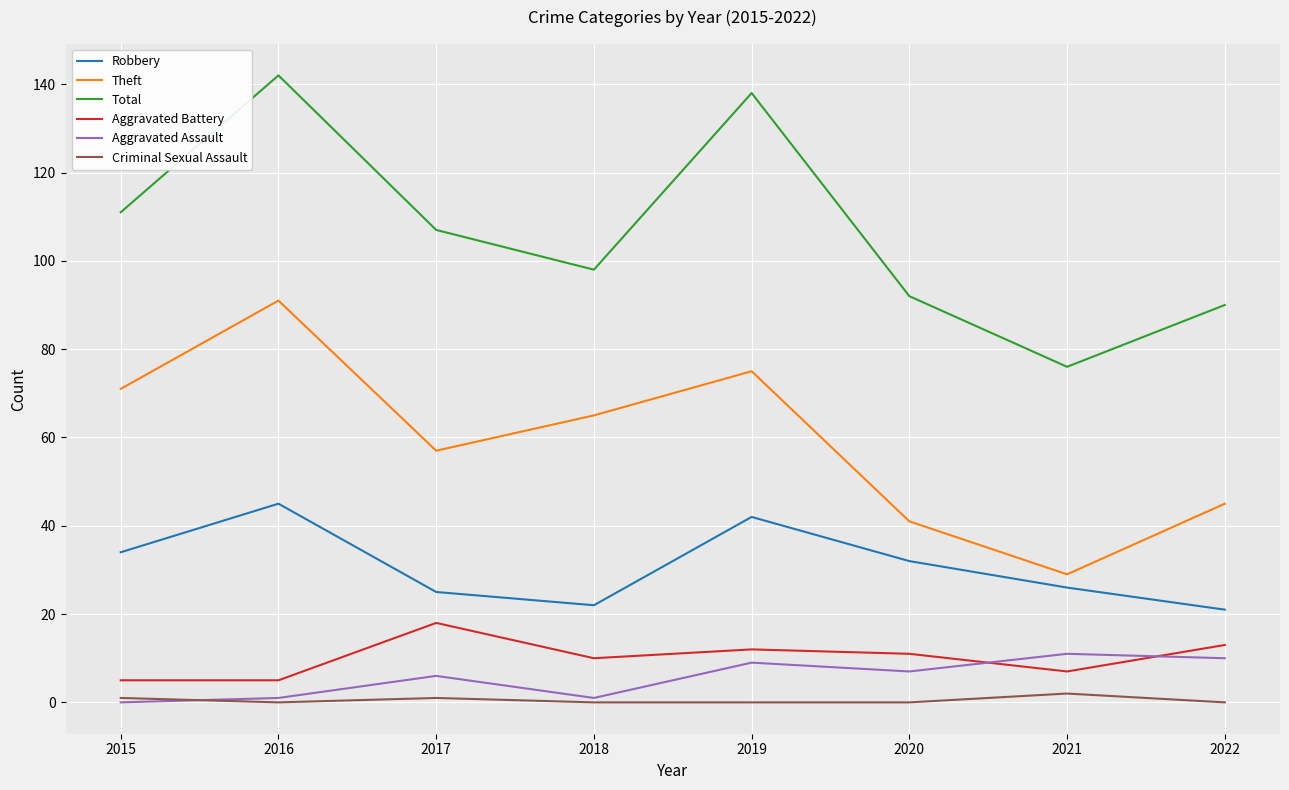

Where does the Theft series first go above 65?

2015